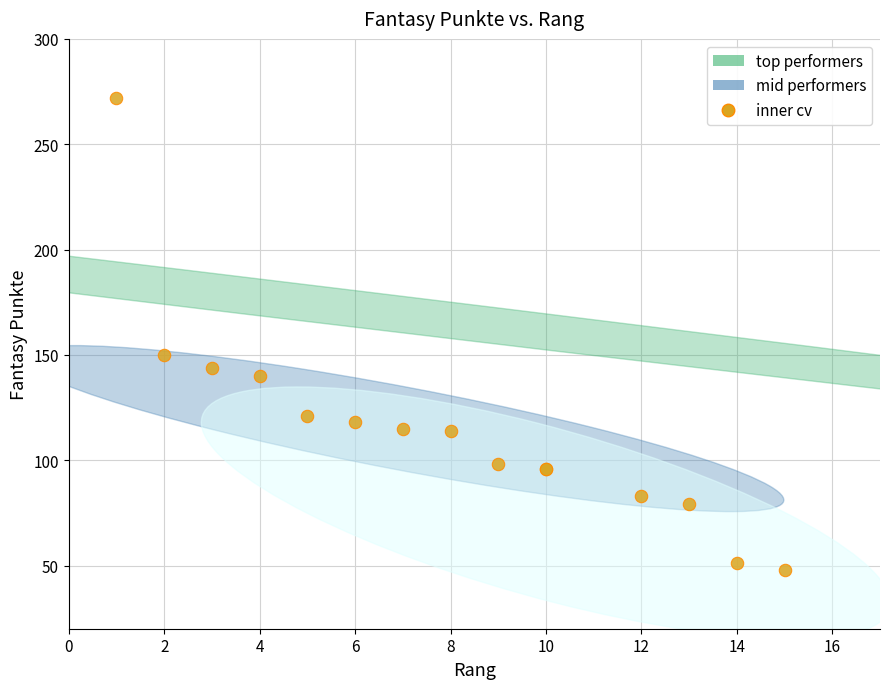

What Y value in the scatter plot is closest to 160?

150